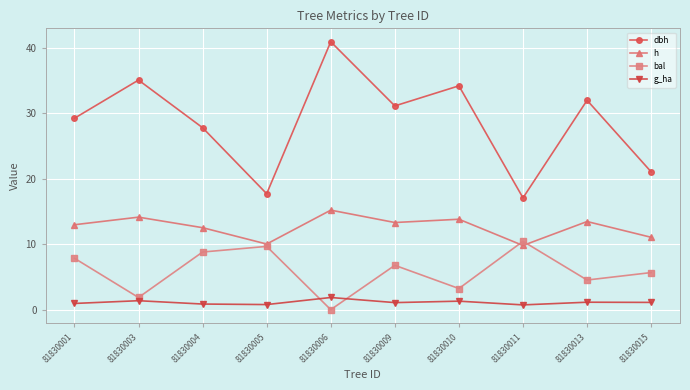

What is the value of the bal point at the 7th from the left?

3.2